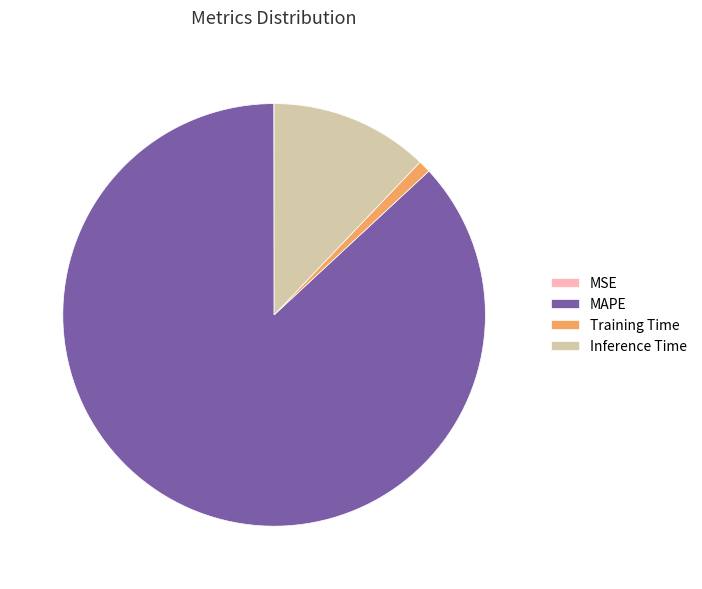

Is it true that Inference Time is 1% of the pie?

False